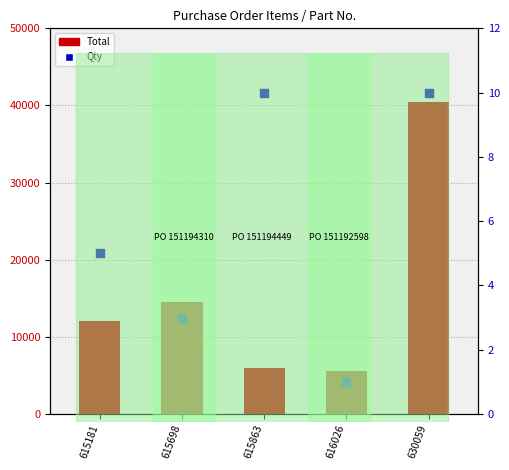

At how many categories does at least one series exceed 17874?

1